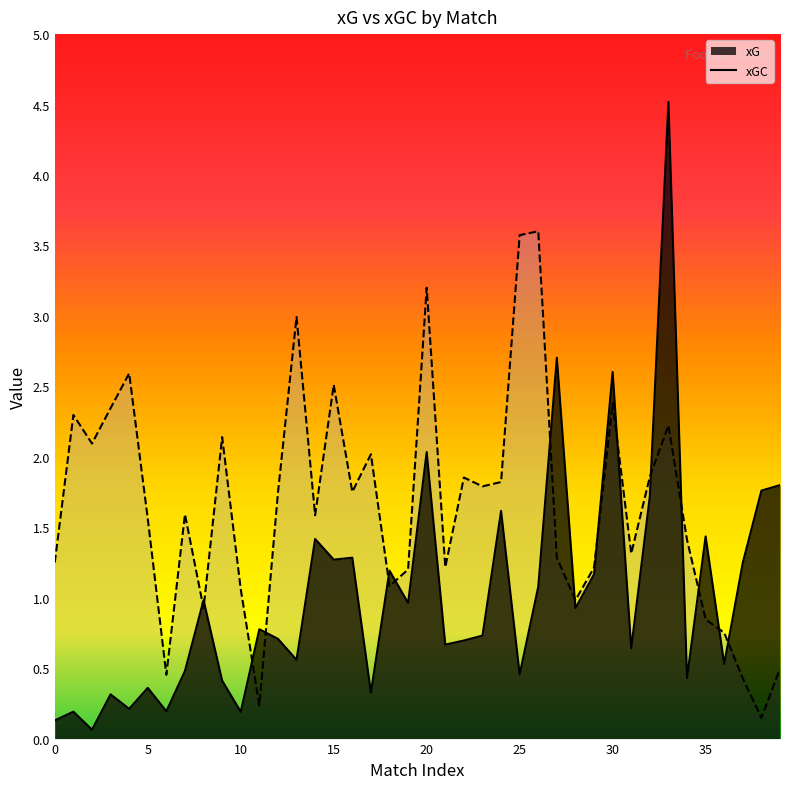

Reading left to right, transcribe all the data shown in this chart.

xG: 0=0.1	1=0.2	2=0.1	3=0.3	4=0.2	5=0.4	6=0.2	7=0.5	8=1.0	9=0.4	10=0.2	11=0.8	12=0.7	13=0.6	14=1.4	15=1.3	16=1.3	17=0.3	18=1.2	19=1.0	20=2.0	21=0.7	22=0.7	23=0.7	24=1.6	25=0.5	26=1.1	27=2.7	28=0.9	29=1.2	30=2.6	31=0.6	32=1.7	33=4.5	34=0.4	35=1.4	36=0.5	37=1.2	38=1.8	39=1.8
xGC: 0=1.2	1=2.3	2=2.1	3=2.3	4=2.6	5=1.6	6=0.5	7=1.6	8=0.9	9=2.1	10=1.1	11=0.2	12=1.7	13=3.0	14=1.6	15=2.5	16=1.8	17=2.0	18=1.1	19=1.2	20=3.2	21=1.2	22=1.9	23=1.8	24=1.8	25=3.6	26=3.6	27=1.3	28=1.0	29=1.2	30=2.4	31=1.3	32=1.9	33=2.2	34=1.4	35=0.8	36=0.8	37=0.4	38=0.1	39=0.5